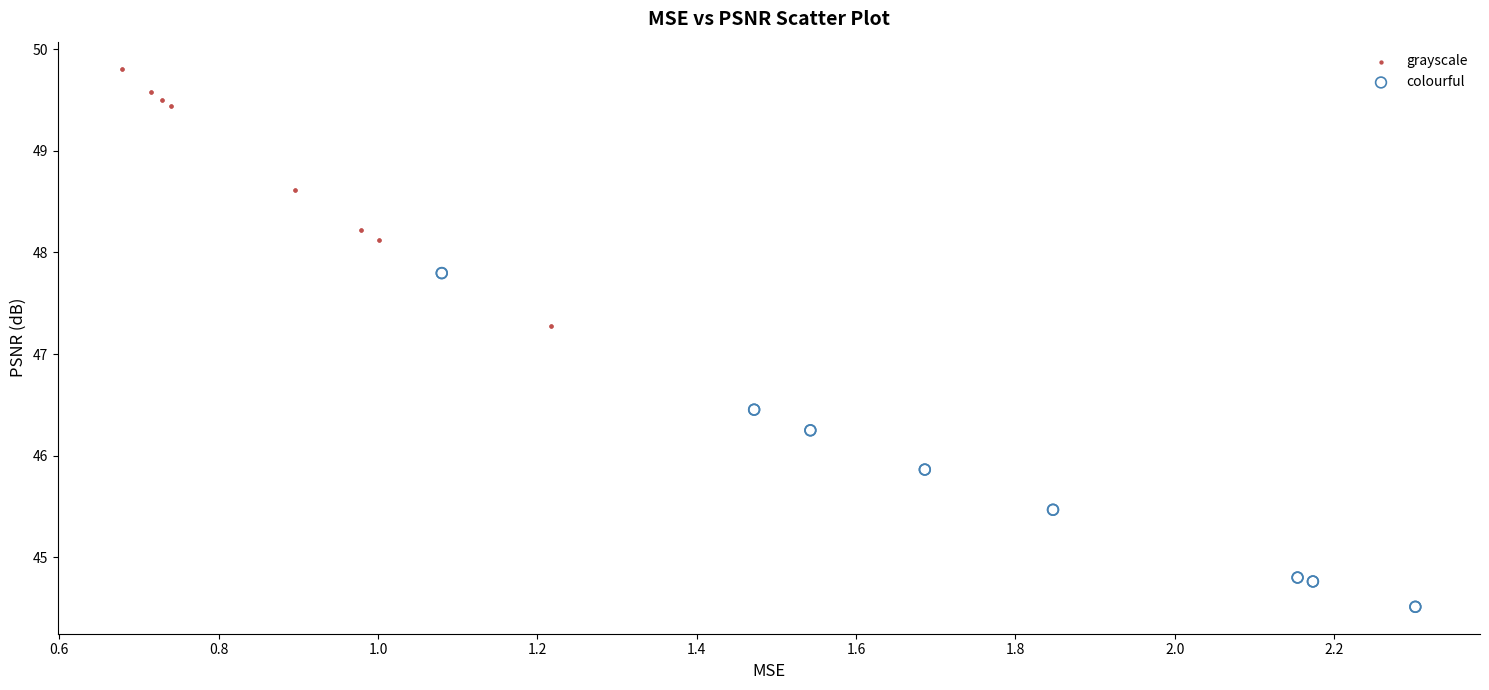

Which series contains the lowest Y value?

colourful